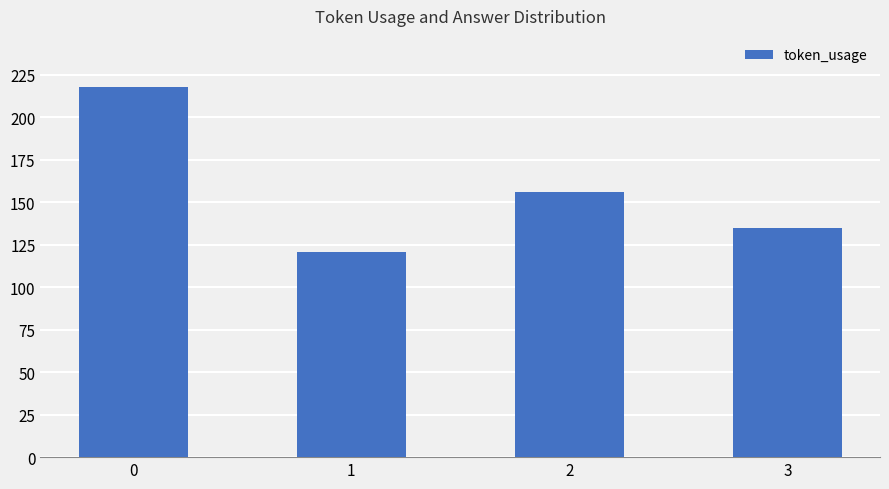

Reading left to right, transcribe all the data shown in this chart.

218	121	156	135